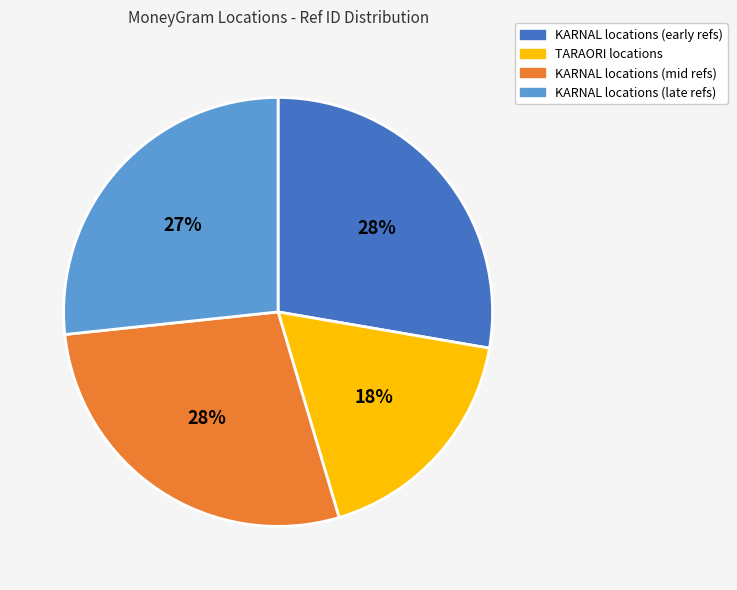

Is the sum of KARNAL locations (late refs) and TARAORI locations greater than half?

No